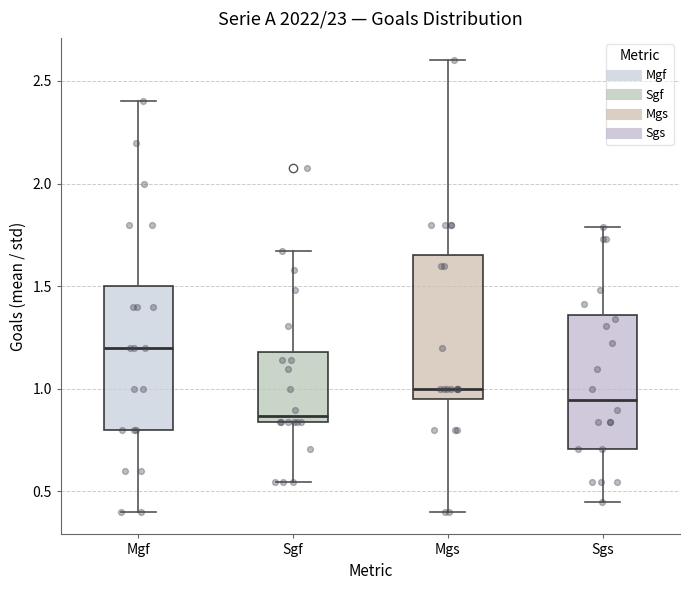

Reading left to right, transcribe this box plot: for each box, give where its median line is, the range the box spans, and where its two whiskers end, as read against the y-axis. The values are not printed on the chart, so give them approximately, as read against the axis.

Mgf: median 1.20, box 0.80 to 1.50, whiskers 0.40 to 2.40
Sgf: median 0.85 (just above the box's lower edge), box 0.85 to 1.20, whiskers 0.55 to 1.65
Mgs: median 1.00, box 0.95 to 1.65, whiskers 0.40 to 2.60
Sgs: median 0.95, box 0.70 to 1.35, whiskers 0.45 to 1.80